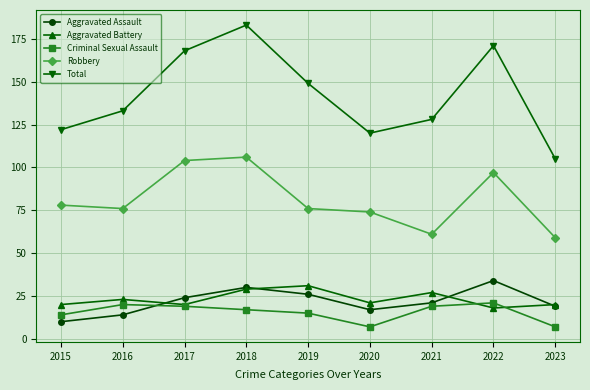

How many lines are shown in the chart?

5